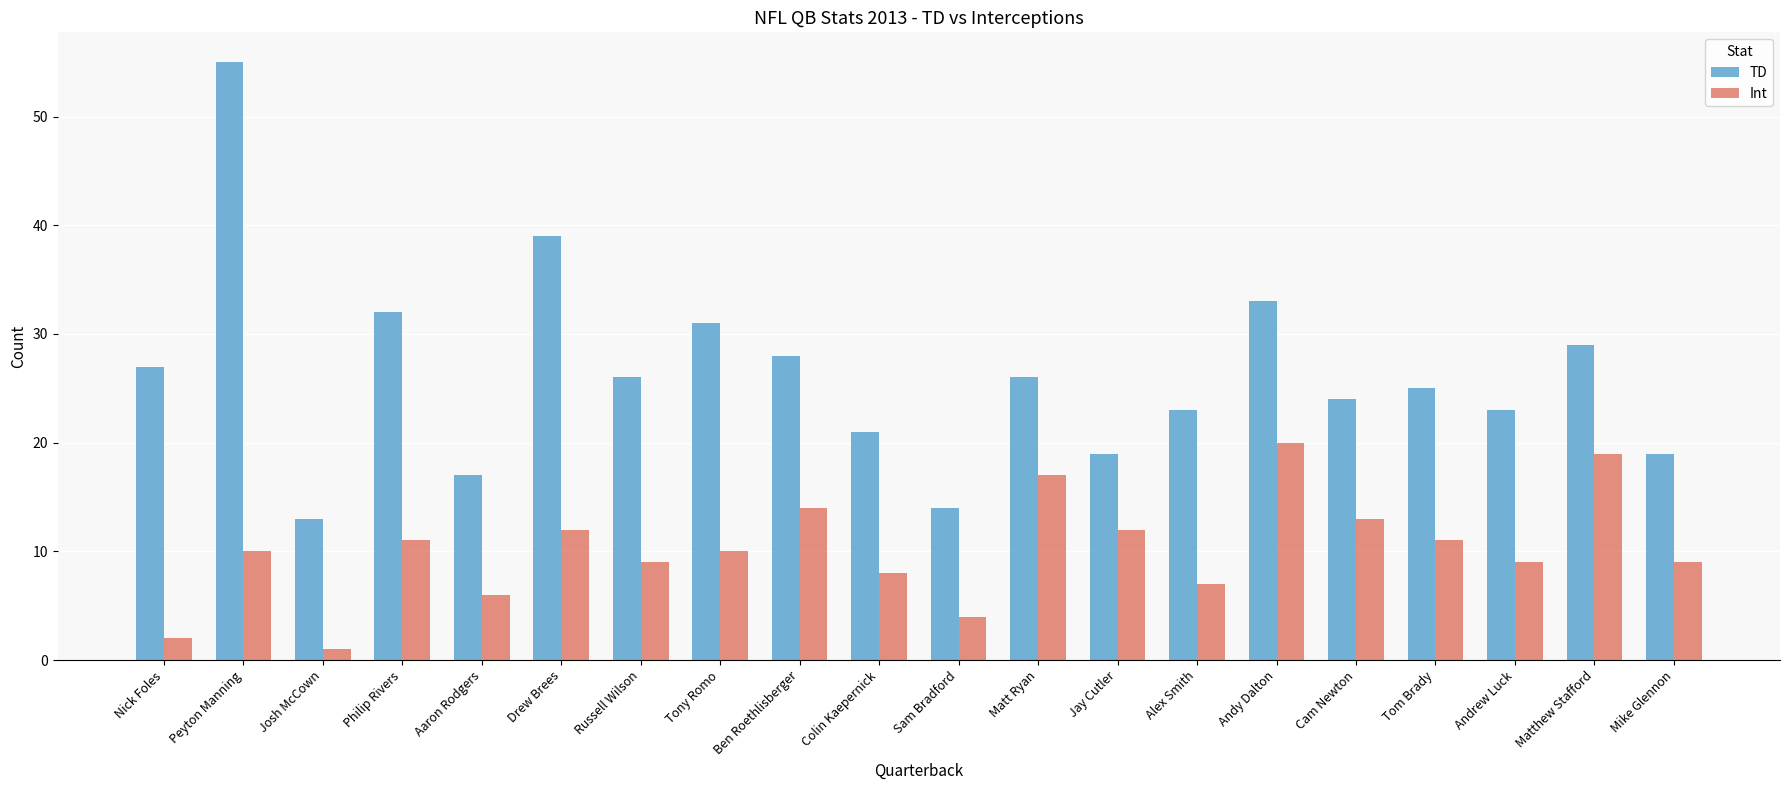

What is the highest value of the TD series?

55